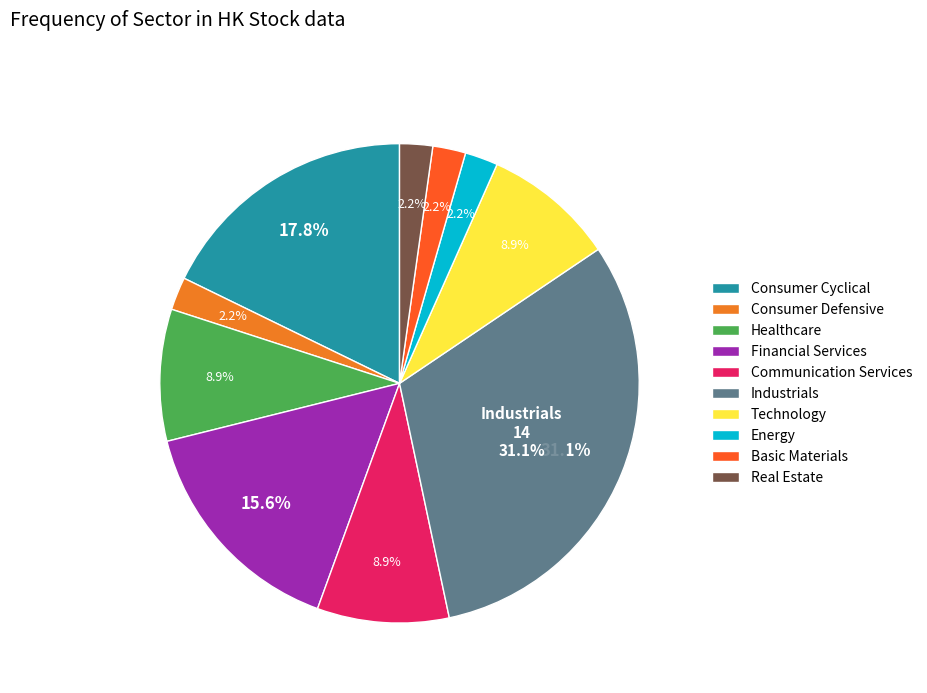

Which slice is the largest?

Industrials